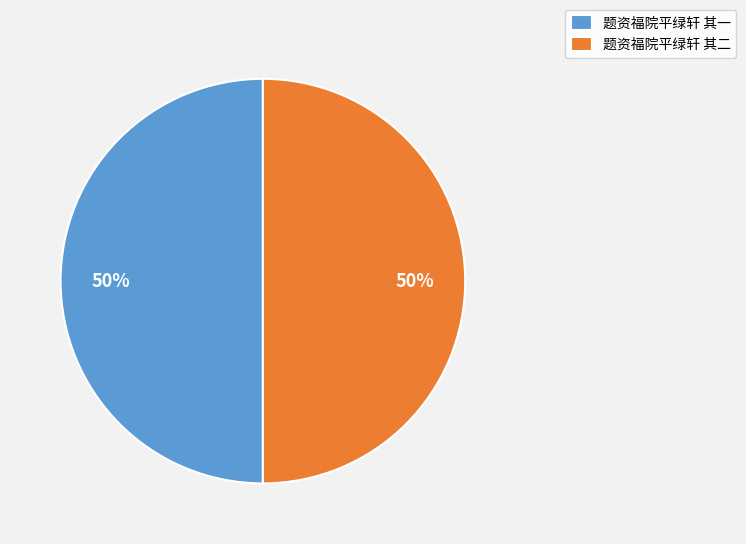

Is it true that 题资福院平绿轩 其二 is 38% of the pie?

False